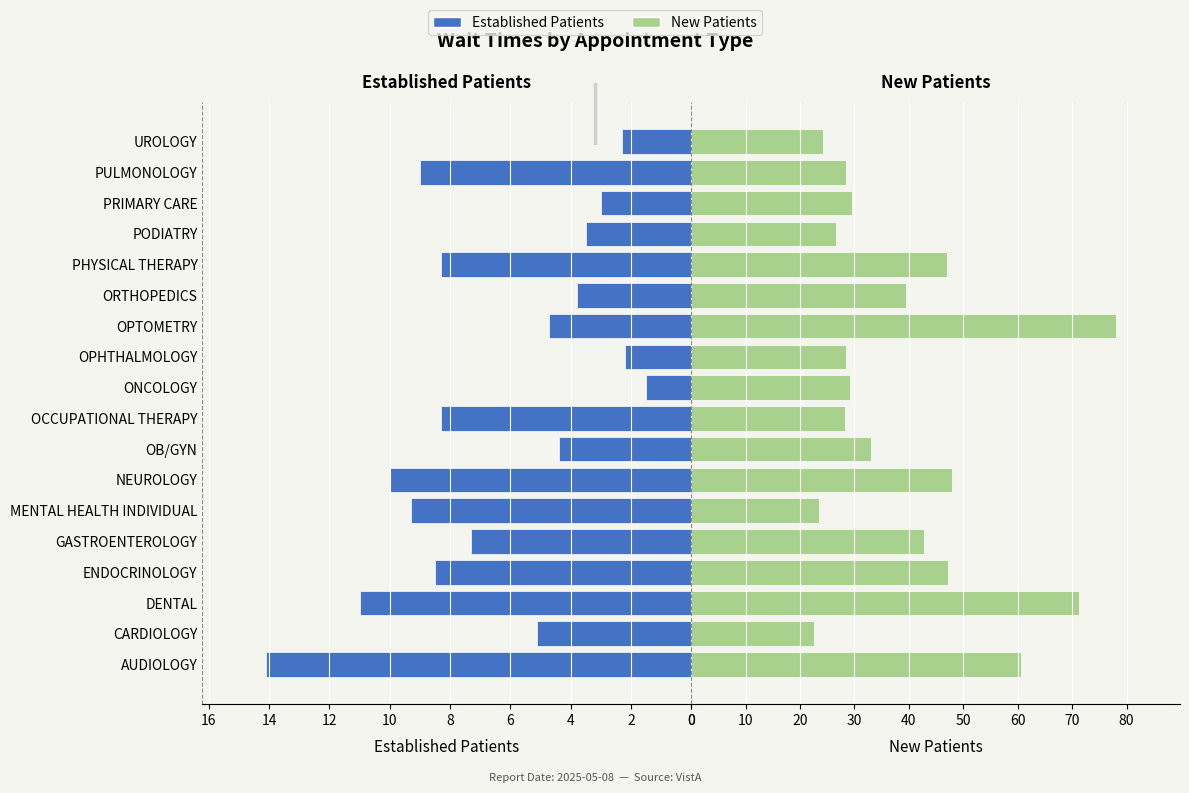

Count the number of categories in the chart.

18